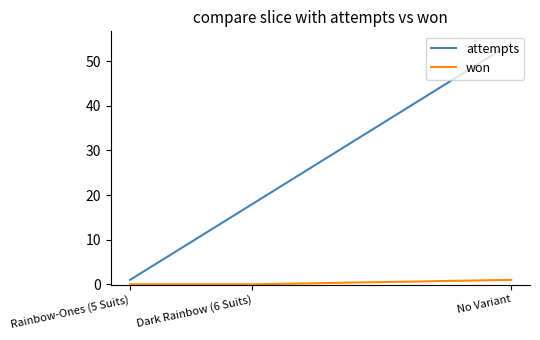

What is the total value across all series at No Variant?

55